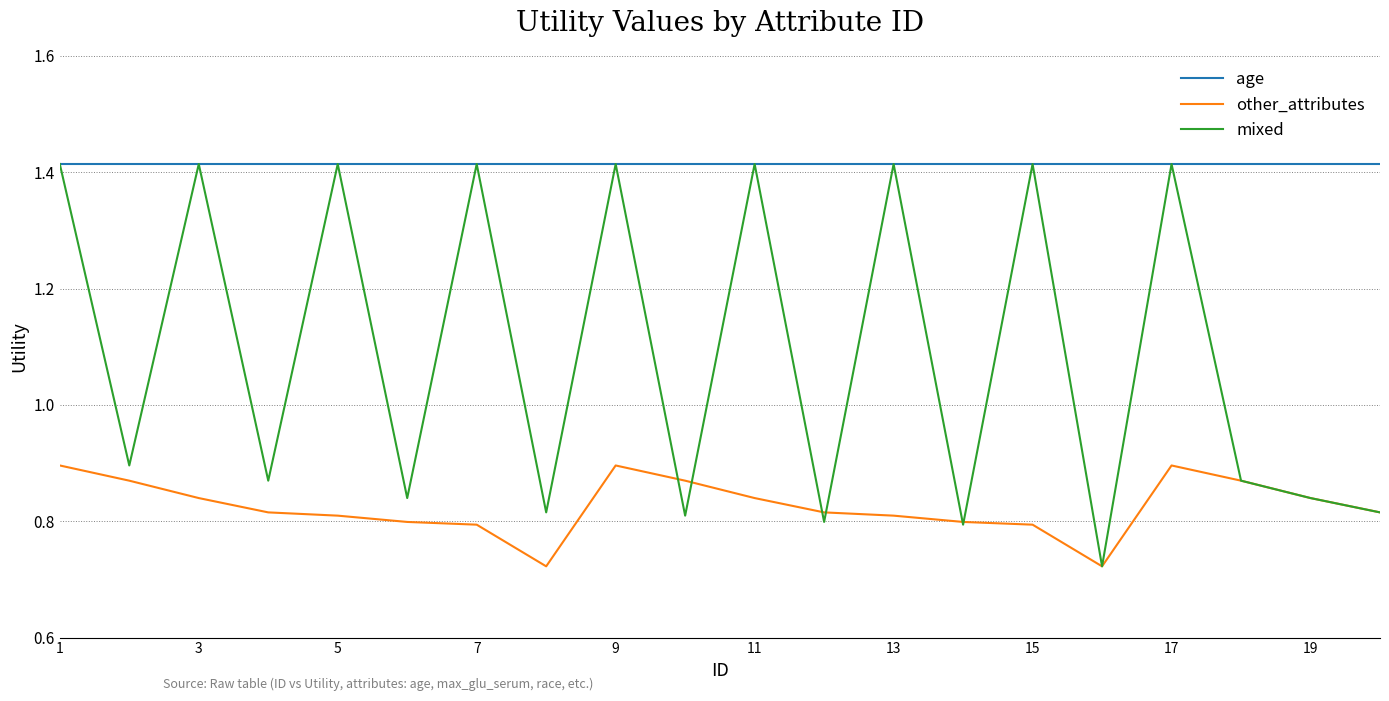

True or false: other_attributes and age cross at least once.

False